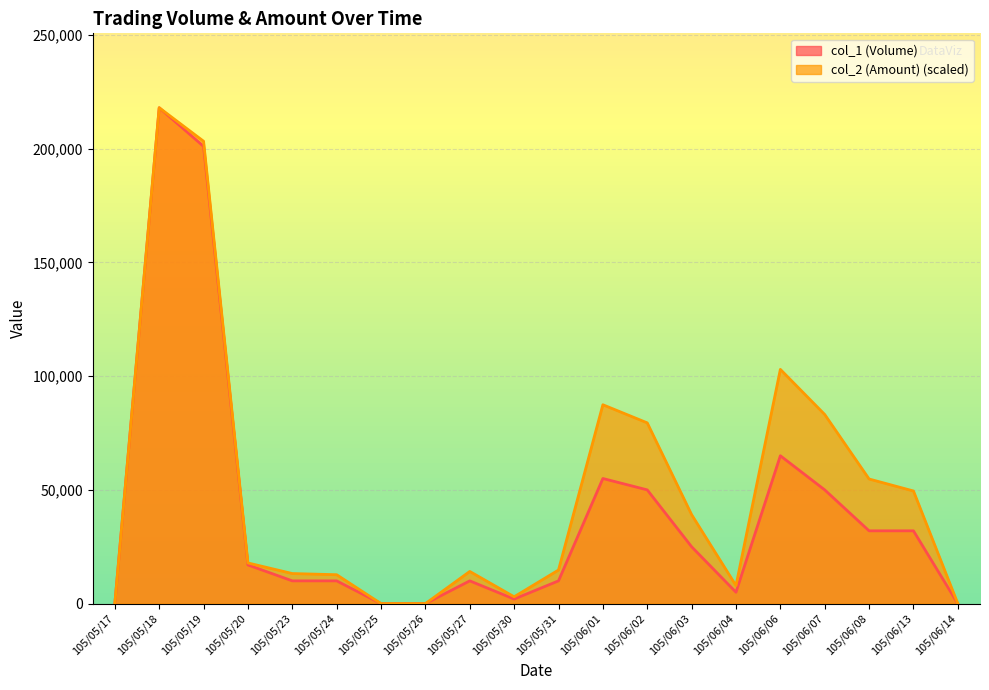

The col_2 (Amount) series shows 83141.0 at 105/06/07. True or false?

True